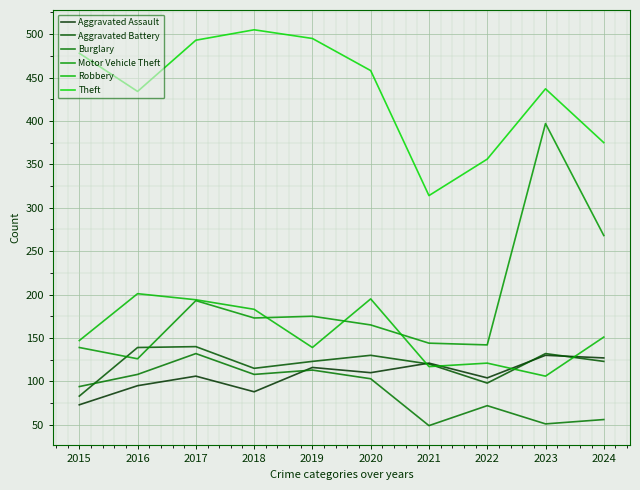

The Robbery series shows 183 at 2018. True or false?

True